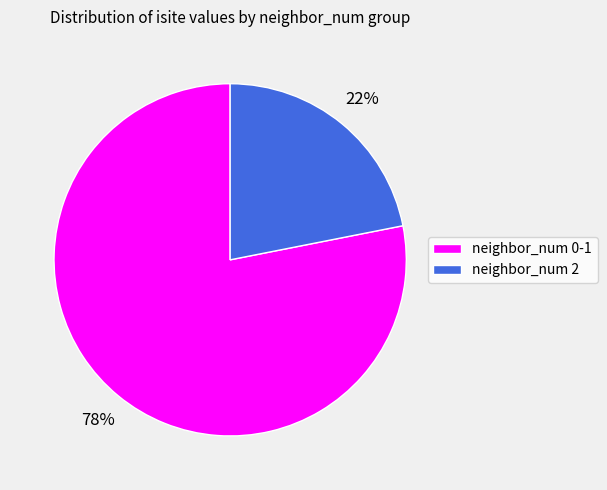

Rank the categories by value from highest to lowest.

neighbor_num 0-1, neighbor_num 2